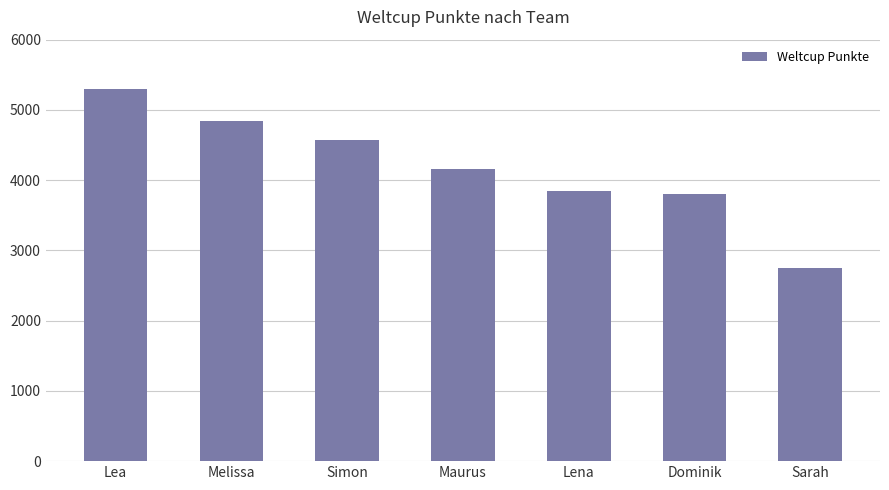

True or false: the data shows 4578 at Simon.

True